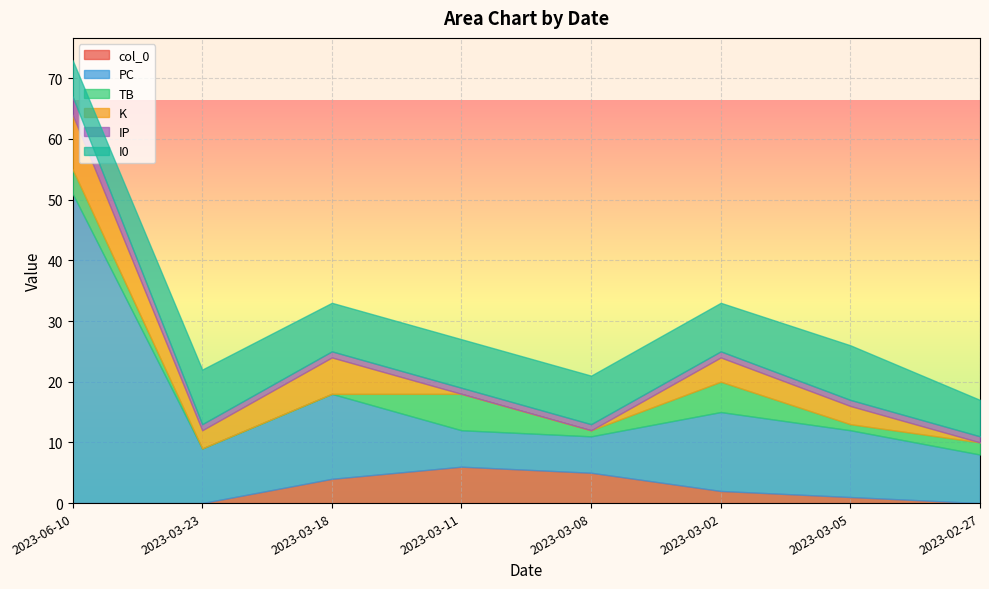

What is the difference between the maximum and second lowest values in the PC series?

45